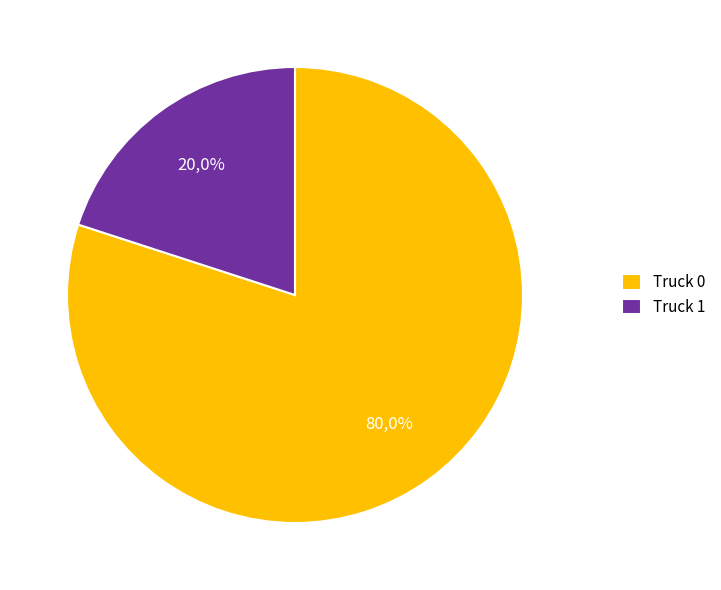

Which slice represents more than half of the pie?

Truck 0